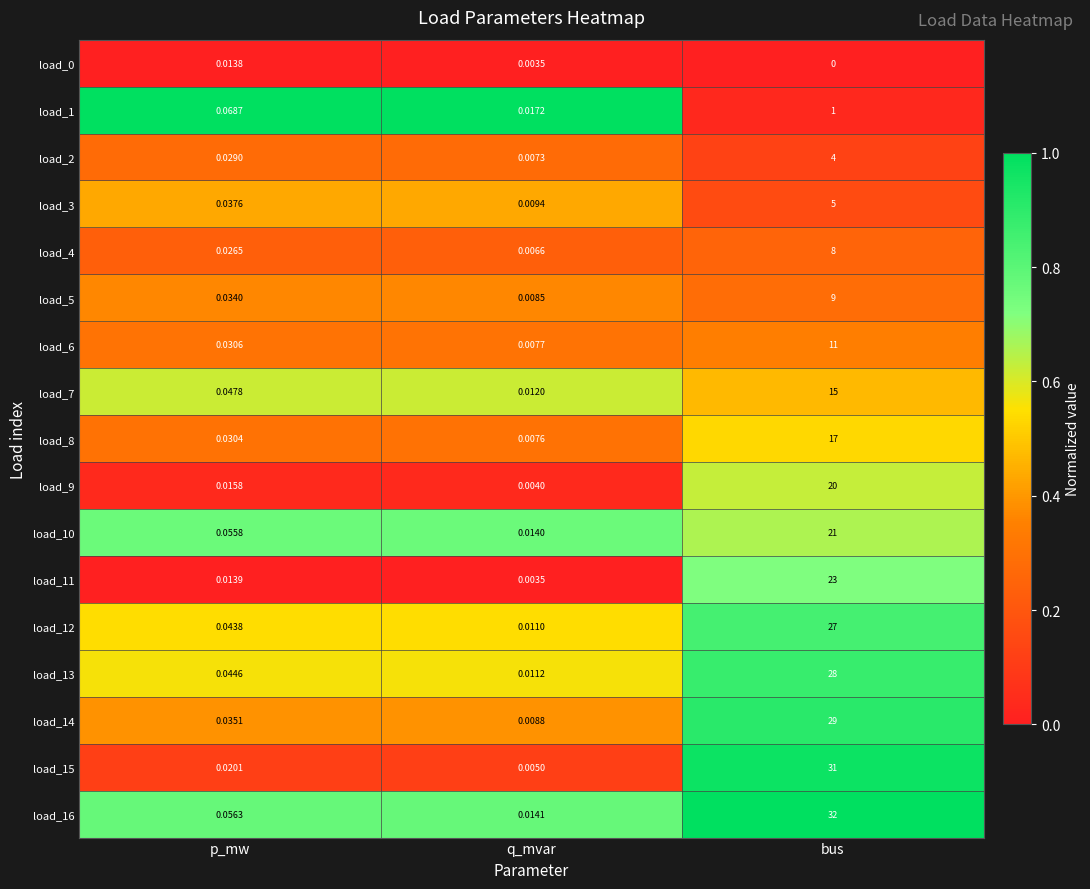

How many series are shown in this chart?

17